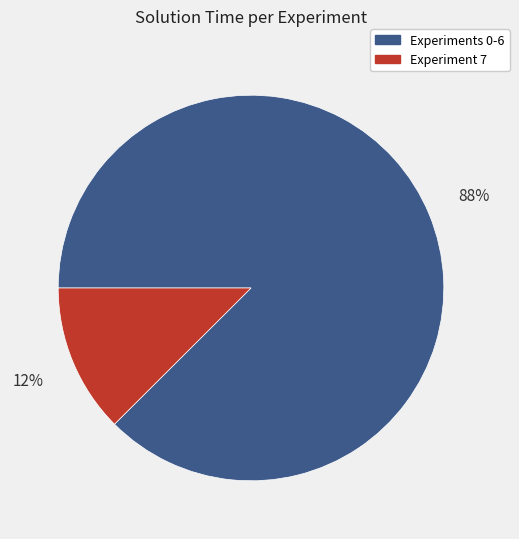

Which category has the smallest portion of the pie?

Experiment 7